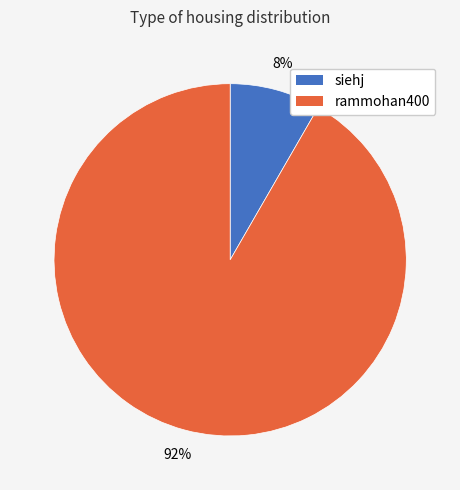

Which has a higher value, siehj or rammohan400?

rammohan400